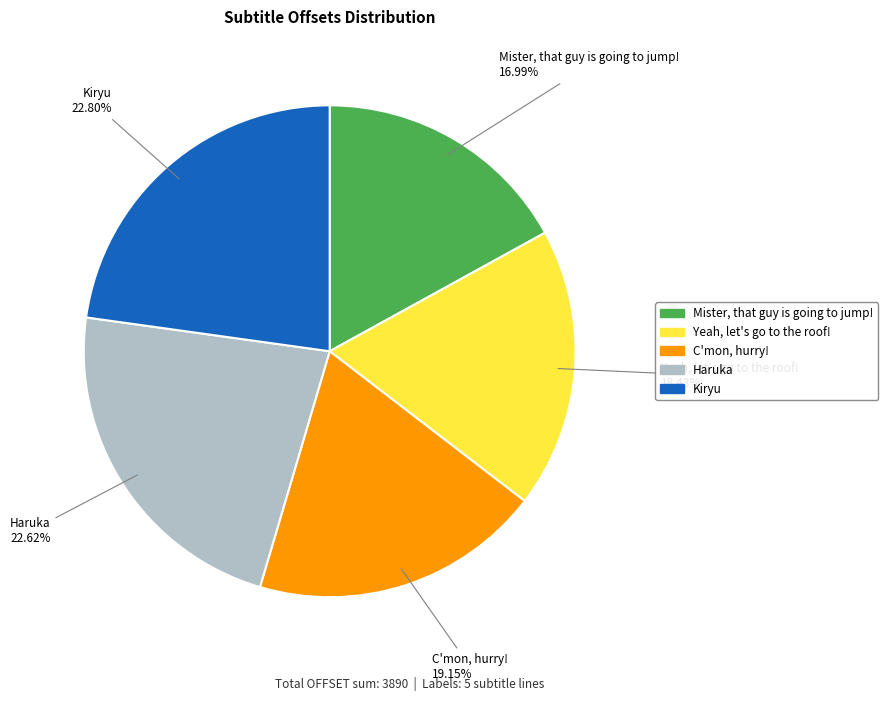

Is Kiryu the majority of the pie?

No